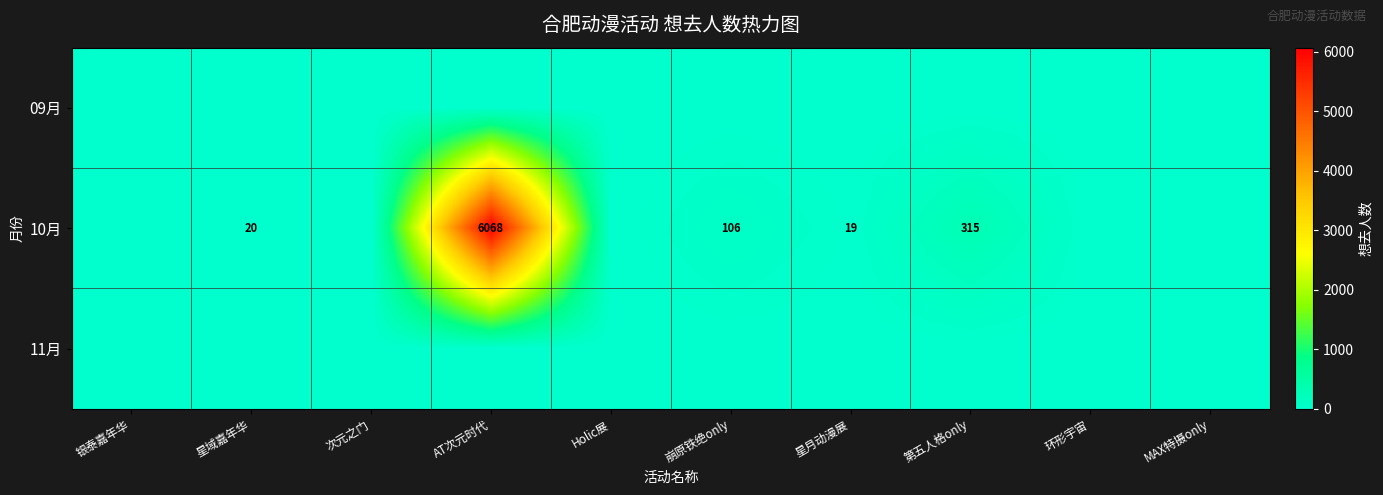

The value of 10月 at 第五人格only is 530. True or false?

False